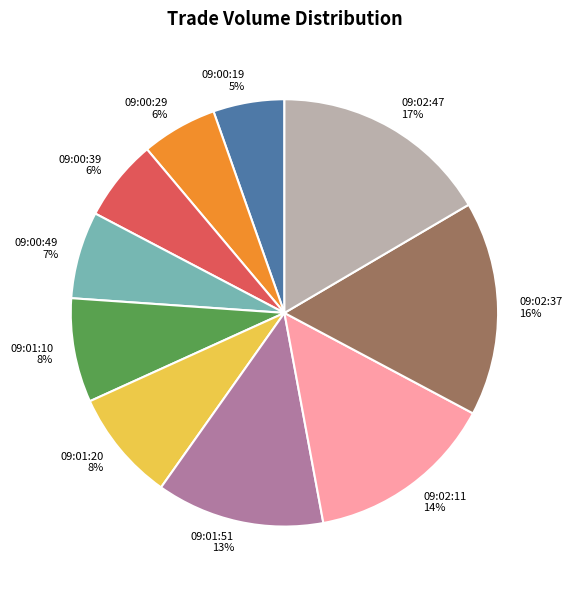

Between 09:01:51 13% and 09:02:47 17%, which is larger?

09:02:47 17%